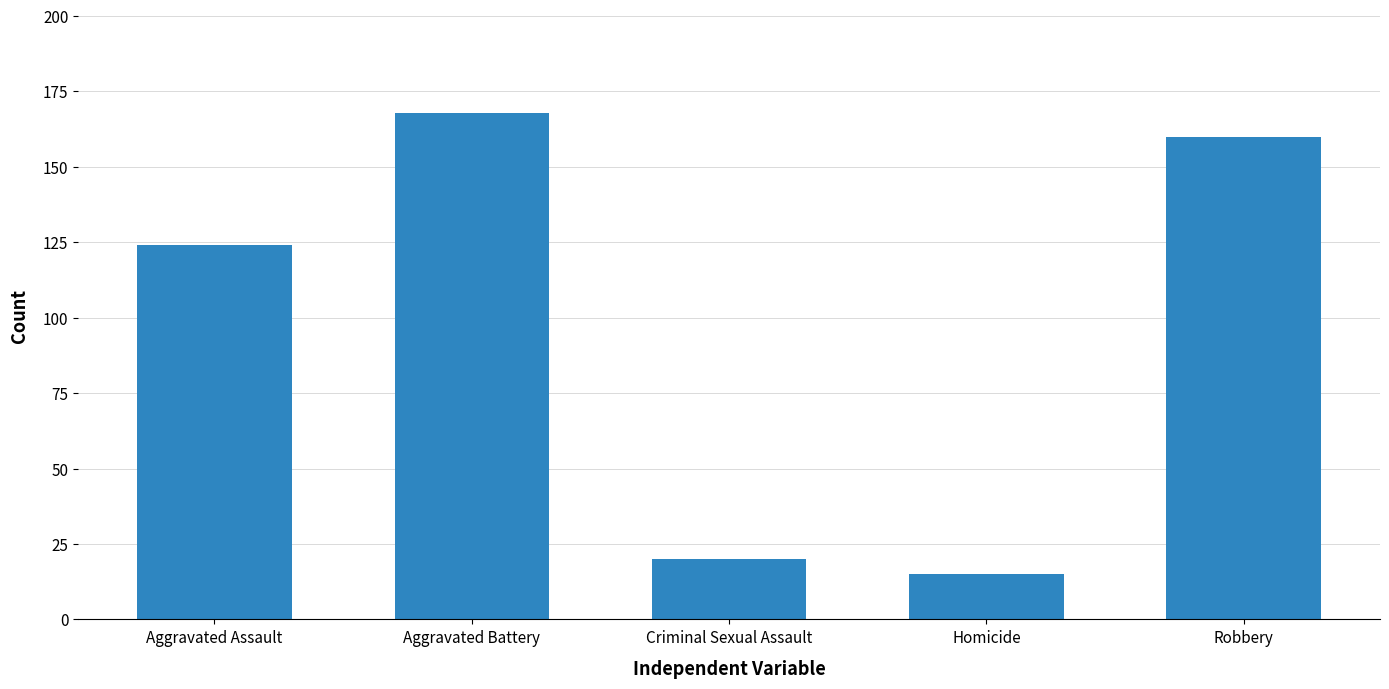

What is the maximum value shown in the chart?

168